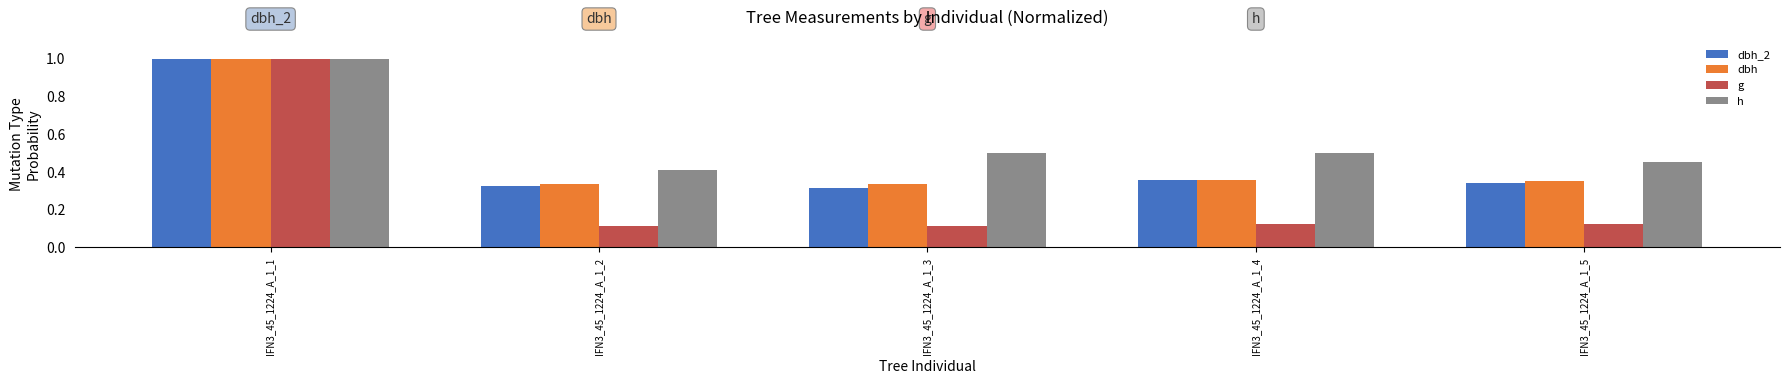

How many dbh_2 values are between 0 and 1?

5